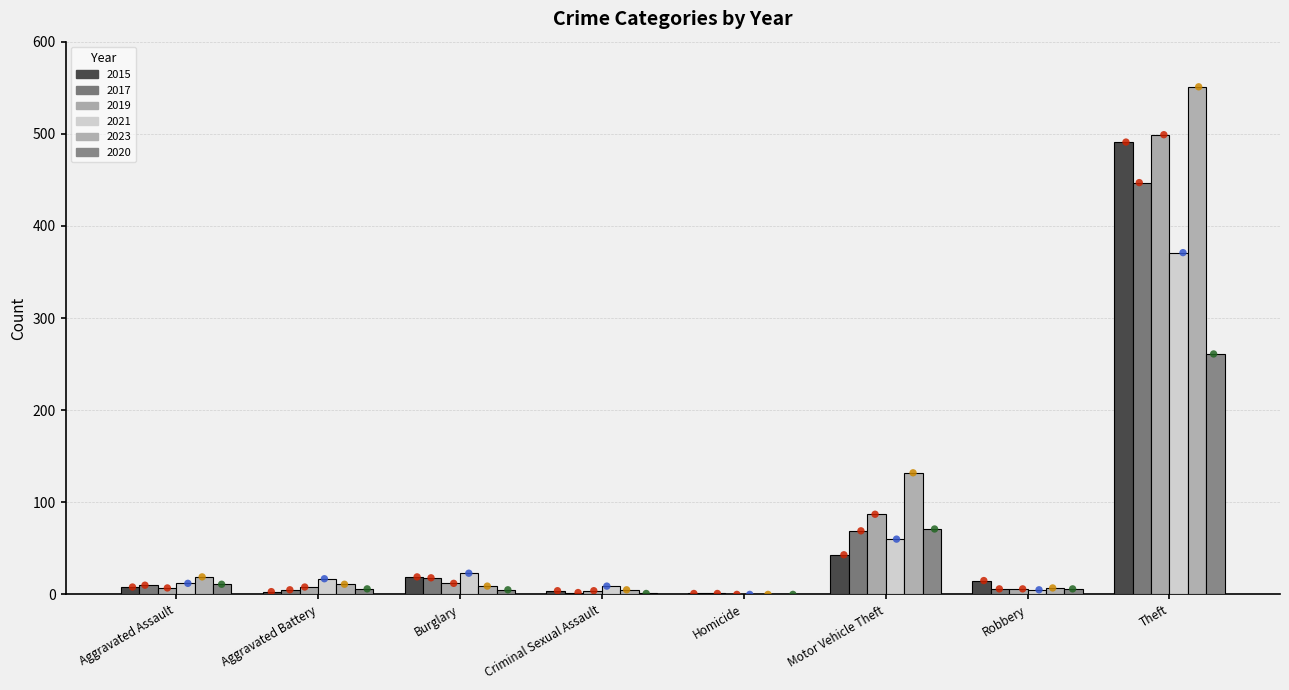

Which series contains the lowest Y value?

2019